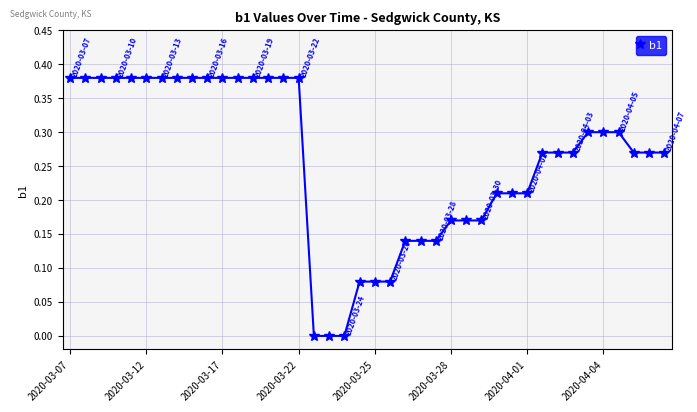

What is the sum of all values?

10.4